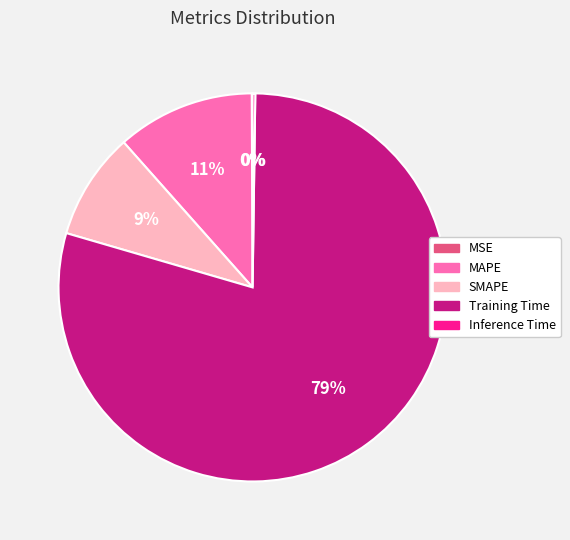

What is the majority slice?

Training Time